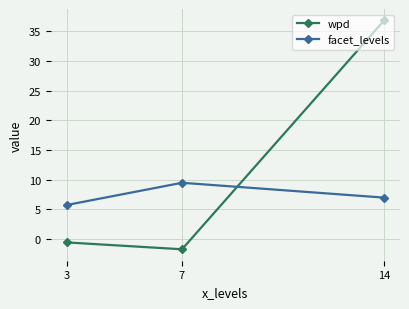

Is it true that facet_levels equals 5.8 at 3?

True